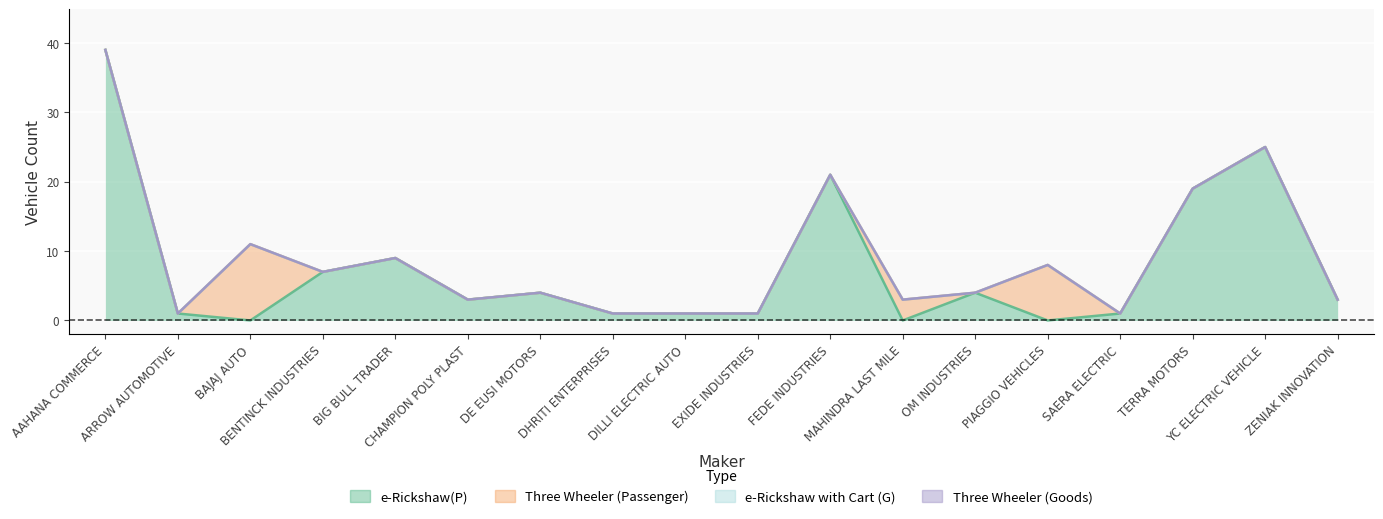

True or false: Three Wheeler (Passenger) and e-Rickshaw with Cart (G) cross at least once.

False